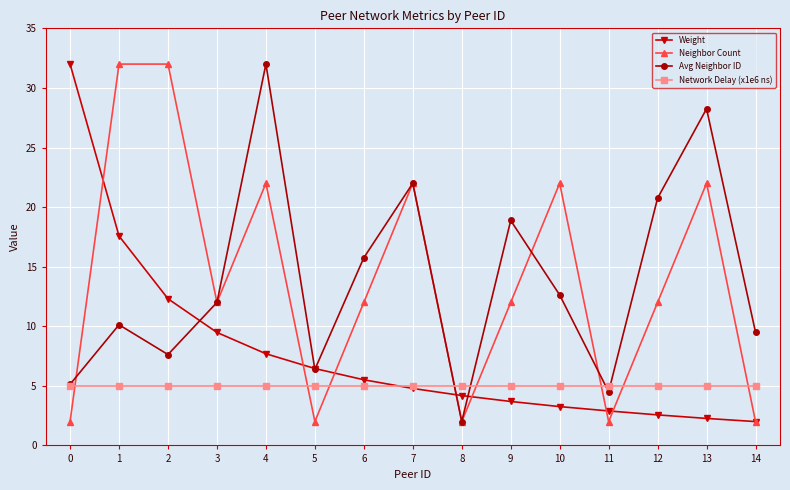

Read the Network Delay (x1e6 ns) value at 1.

5.0